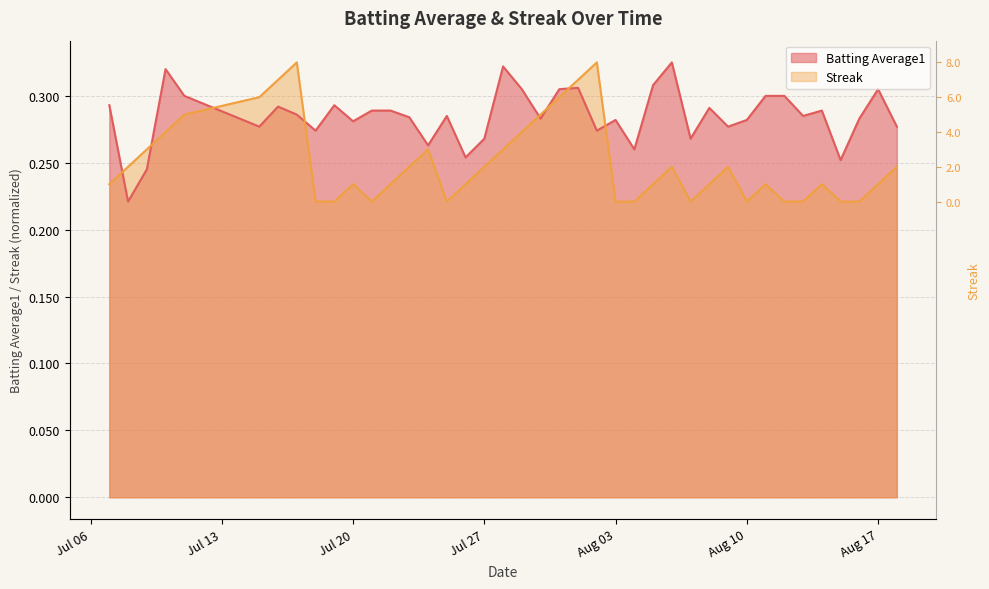

How many data points does each series have?

40